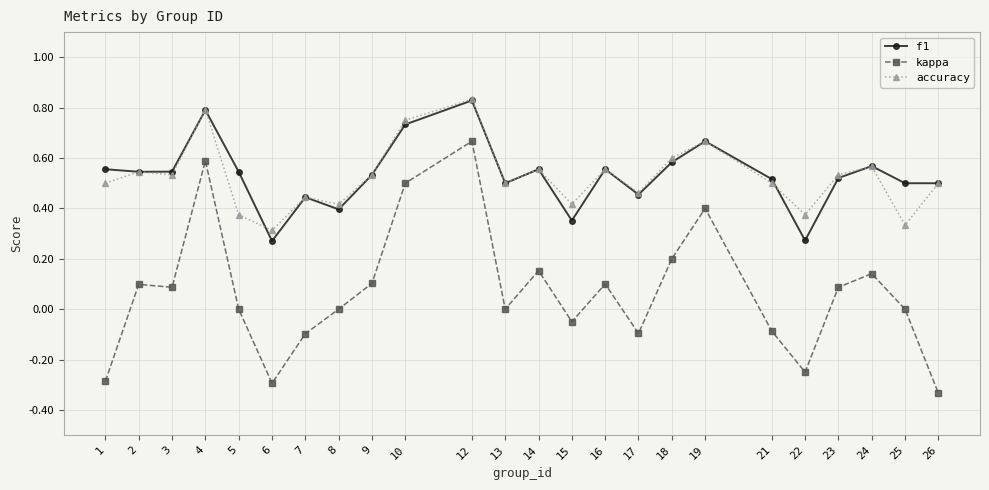

How many series are shown in this chart?

3